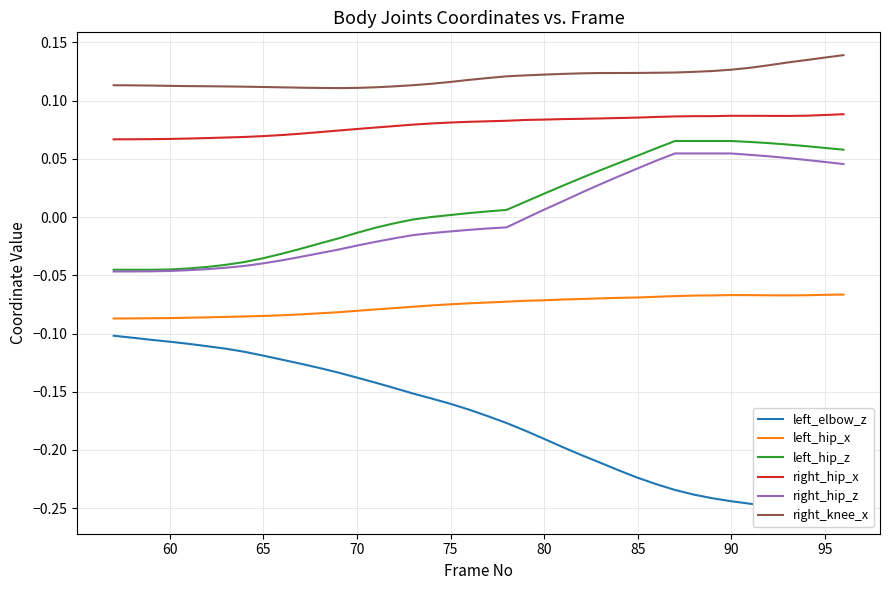

True or false: right_knee_x and right_hip_z intersect in this chart.

False